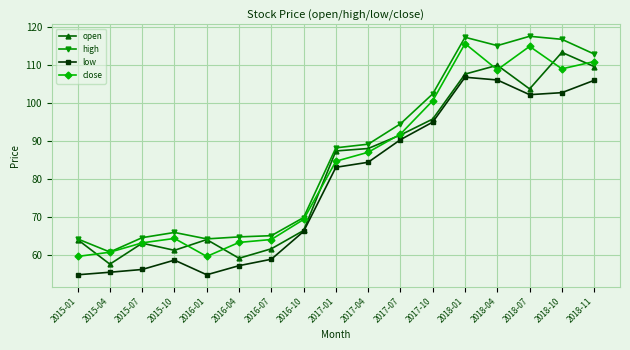

Rank the series by their average value, from highest to lowest.

high, close, open, low